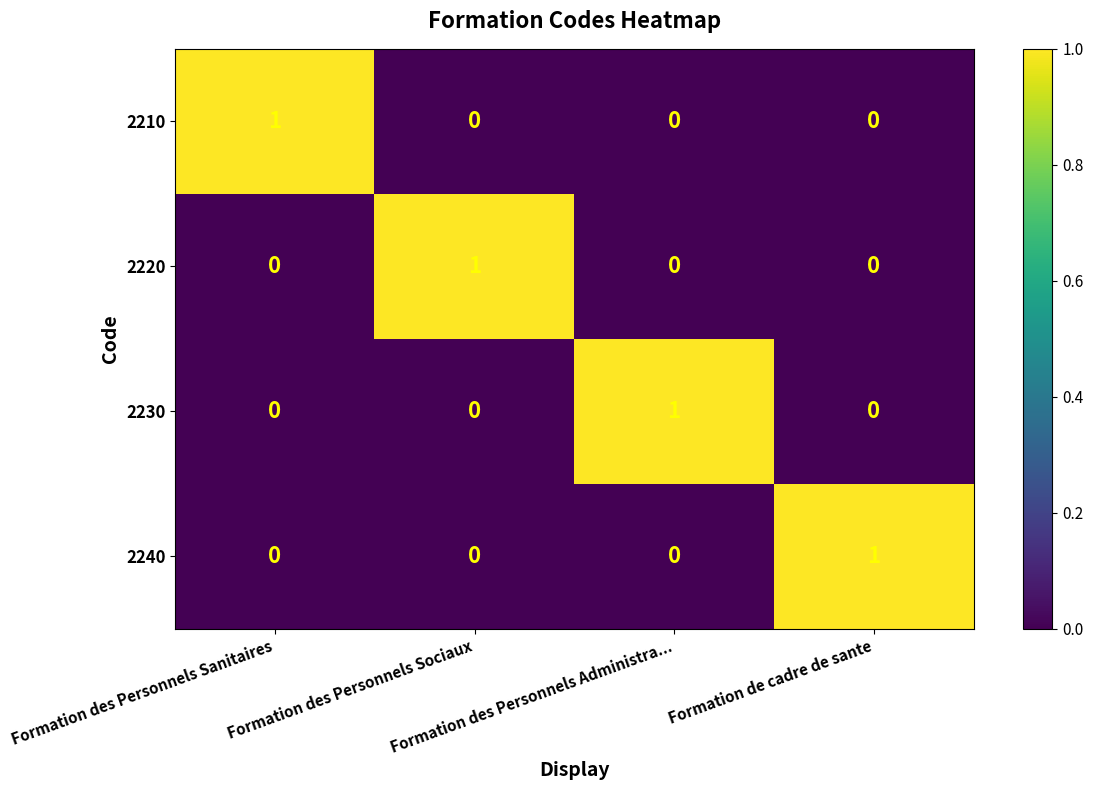

At how many categories does at least one series exceed 0?

4